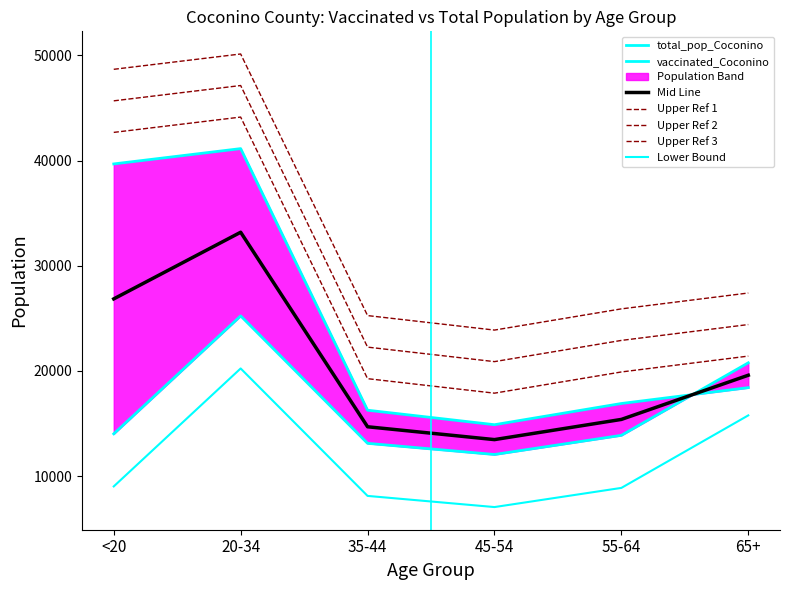

At which label does total_pop_Coconino reach its peak?

20-34